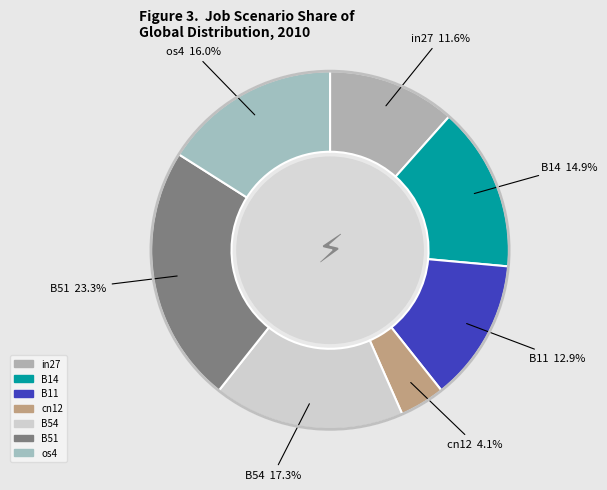

What percentage is the cn12 slice, to the nearest percent?

4%